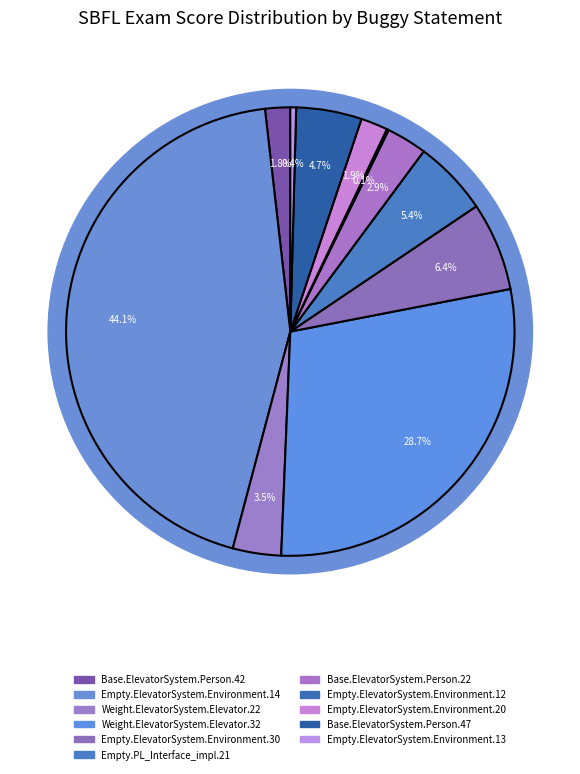

Which slice is the largest?

Empty.ElevatorSystem.Environment.14